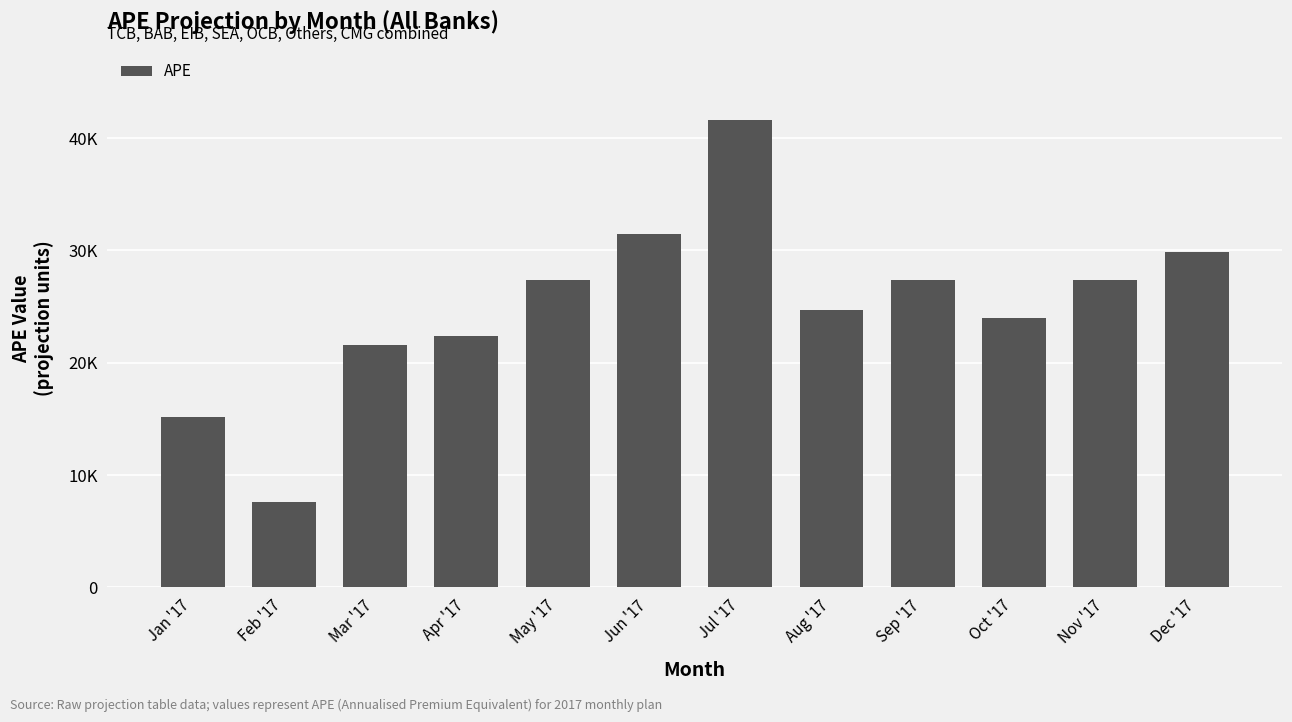

Are the bars horizontal?

No